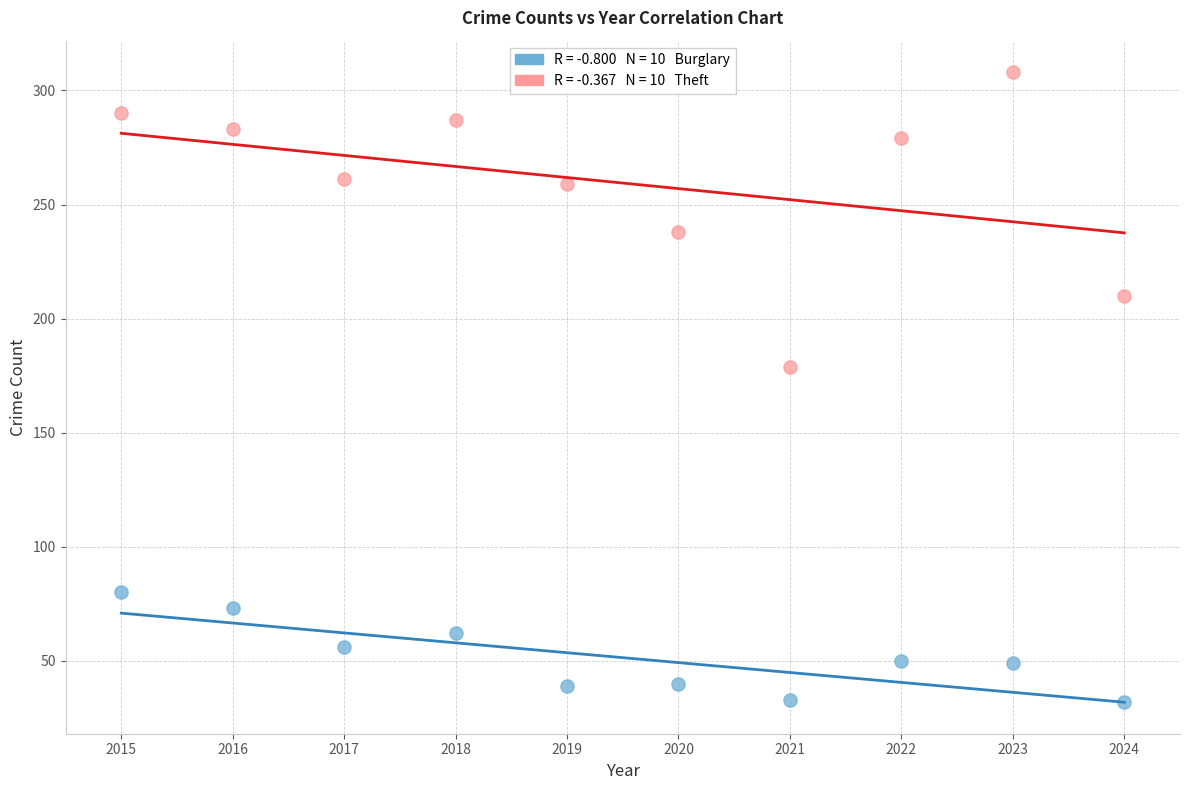

Across all series, what Y value is closest to 170?

179